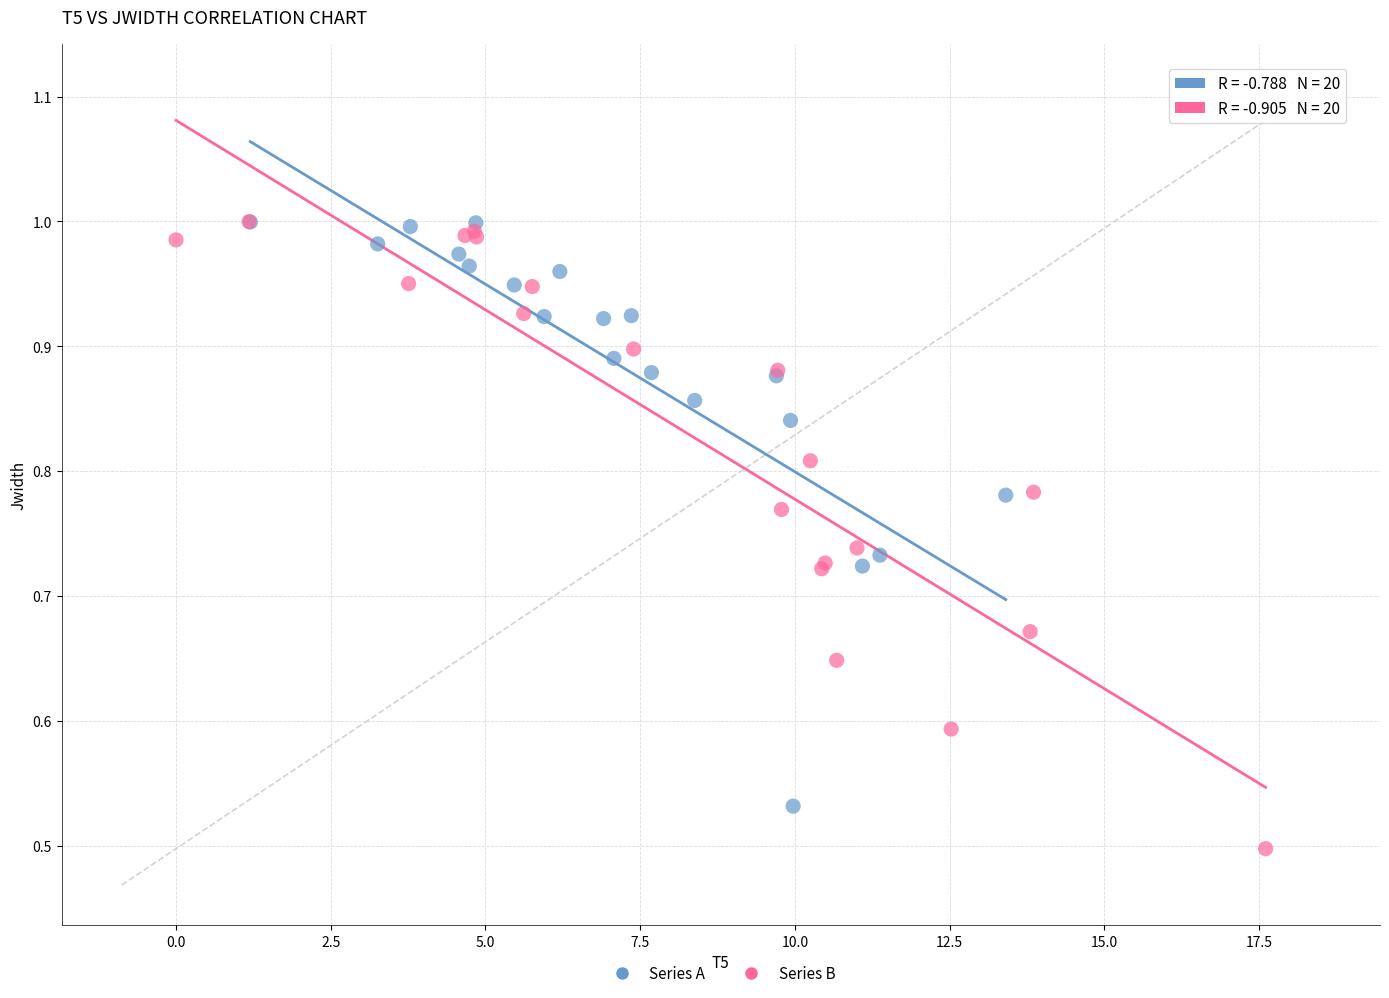

Which series has the widest spread of Y values?

Series B